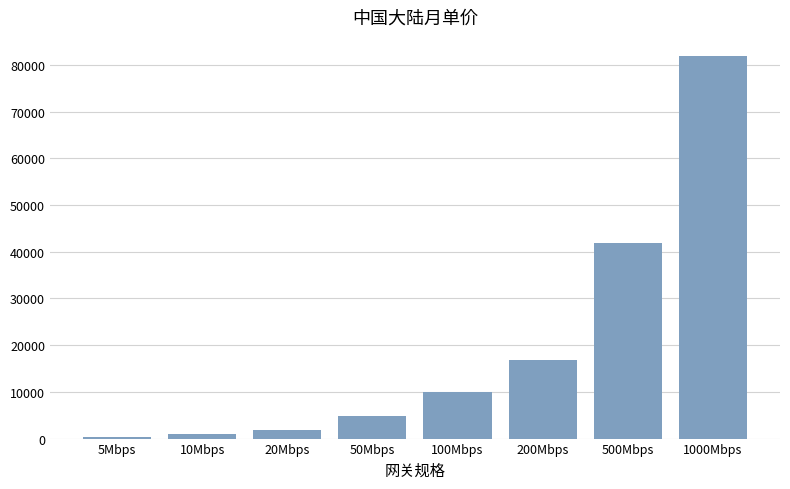

Approximately how many times larger is the value at 1000Mbps compared to 100Mbps?

8.3